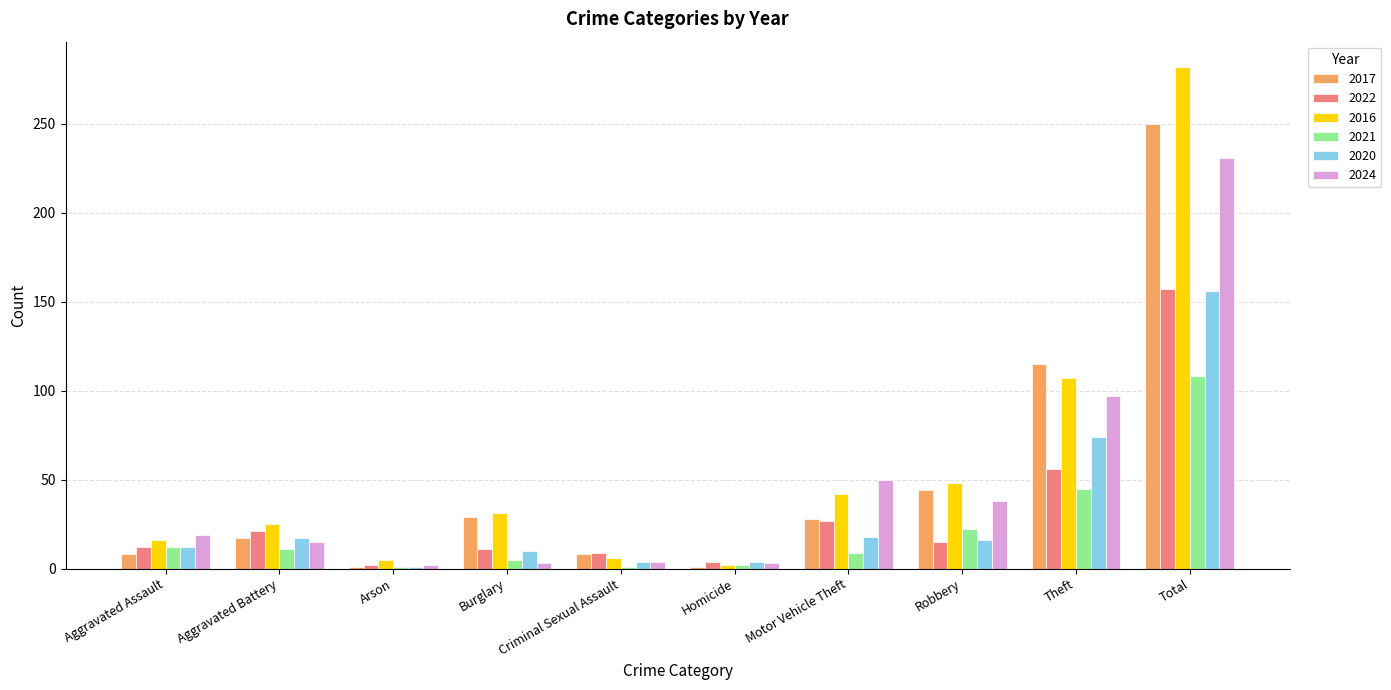

What is the highest value of the 2024 series?

231